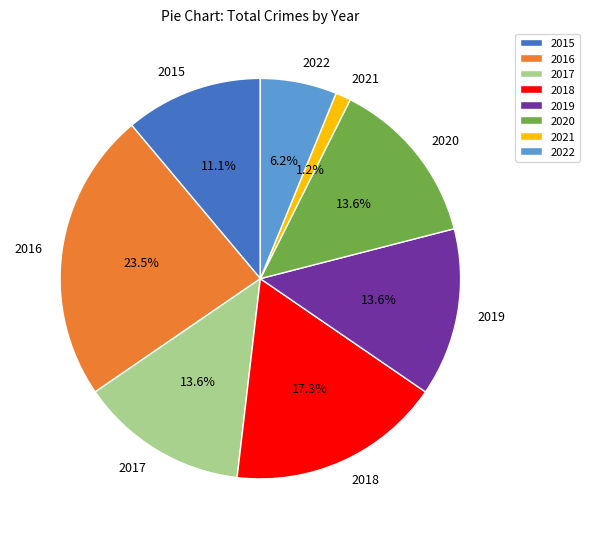

Is it true that 2021 is 1% of the pie?

True